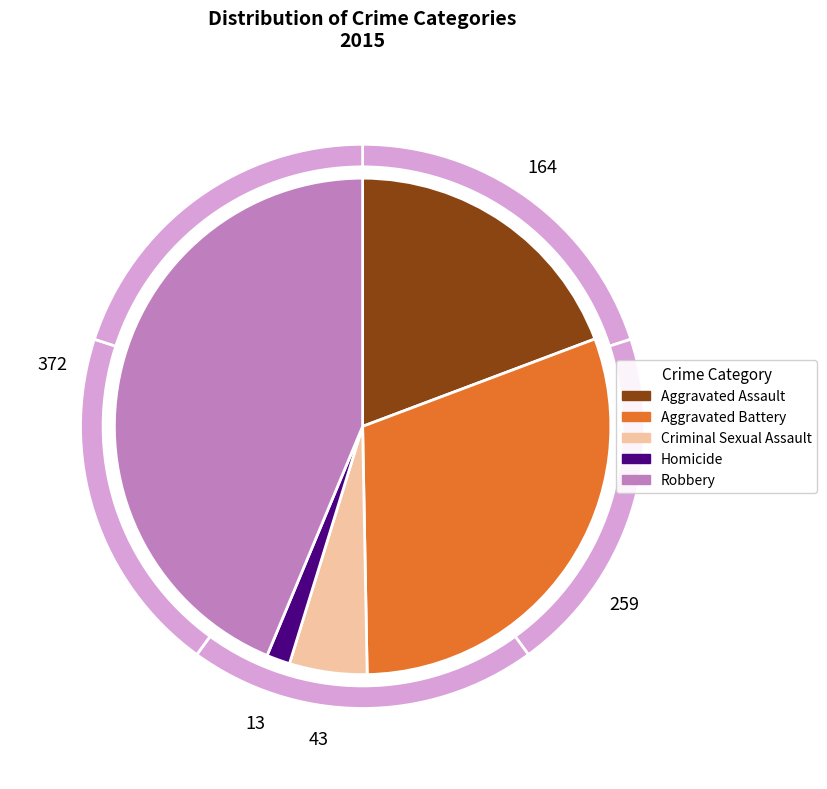

To the nearest percent, what is the difference between the Aggravated Assault and Robbery slice percentages?

24%